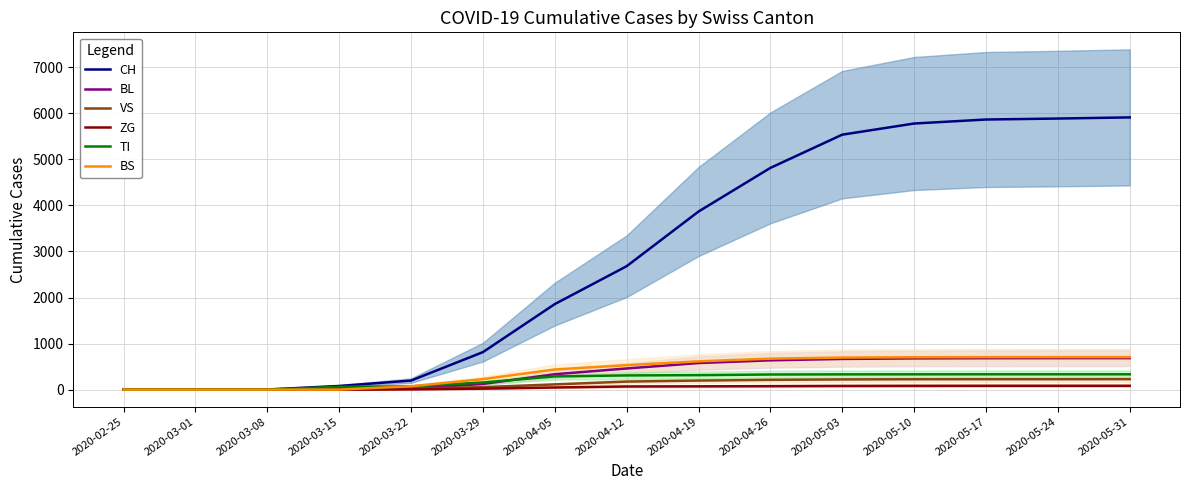

Read the CH value at 2020-04-26, to the nearest 100.

4800